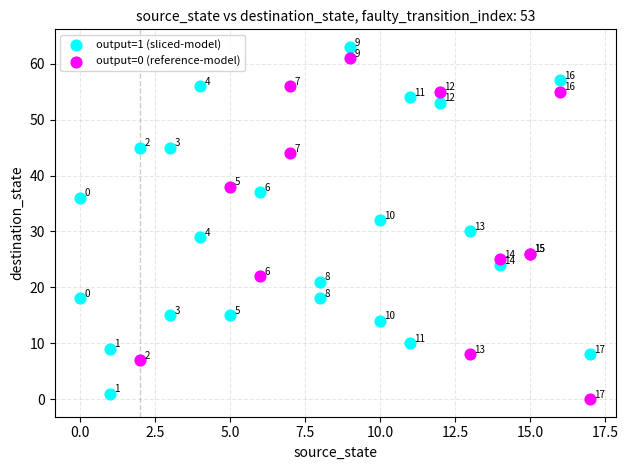

Which series has the widest spread of Y values?

output=1 (sliced-model)